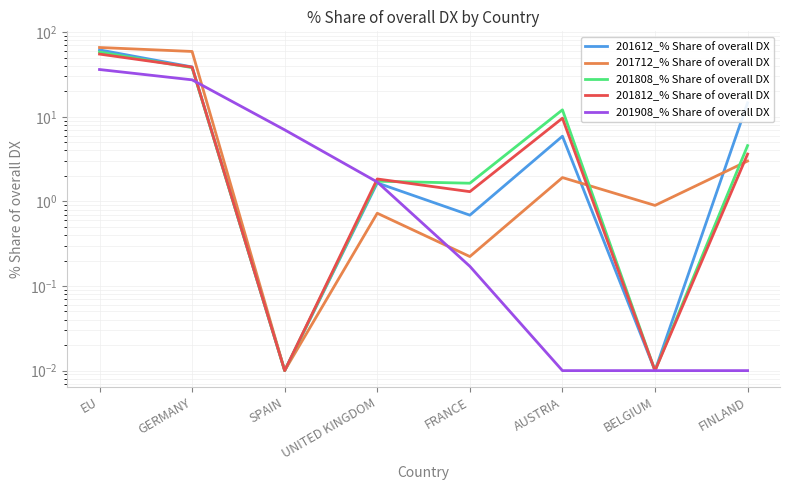

What is the difference between the 201712_% Share of overall DX values at UNITED KINGDOM and AUSTRIA?

1.2